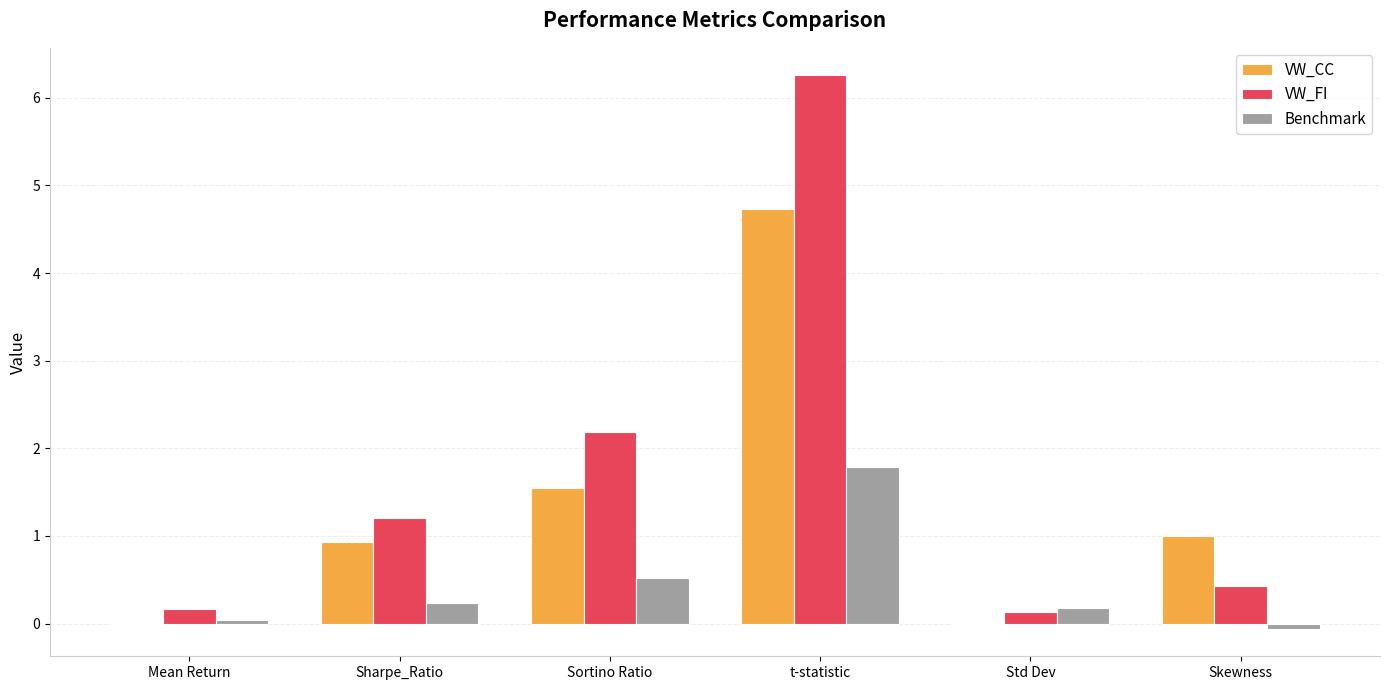

Which series has the largest total across all categories?

VW_FI